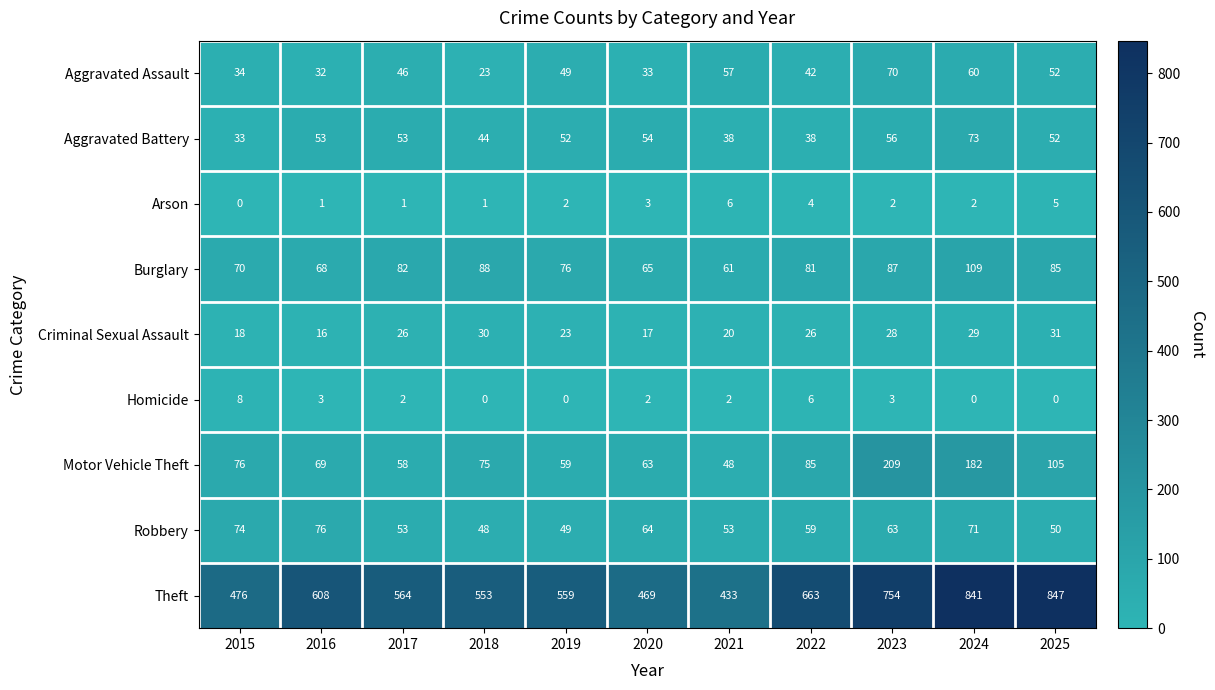

What is the sum of all Burglary values?

872